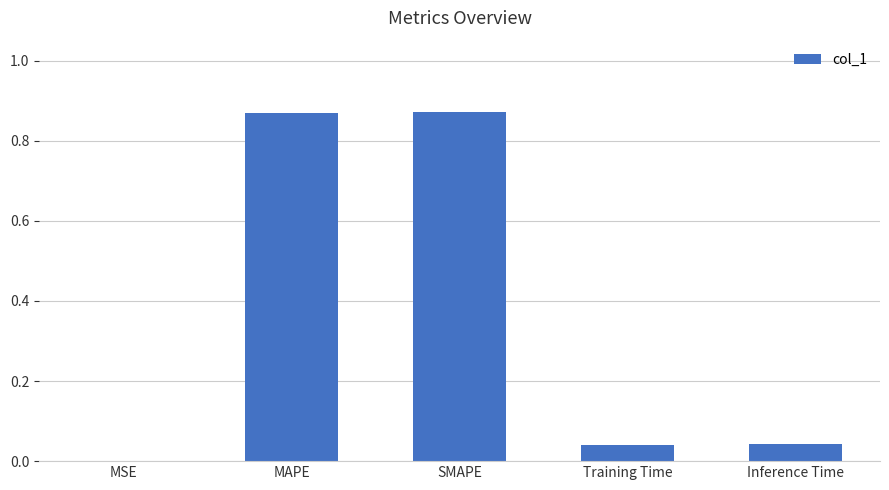

The value at MSE is 0.0. True or false?

True